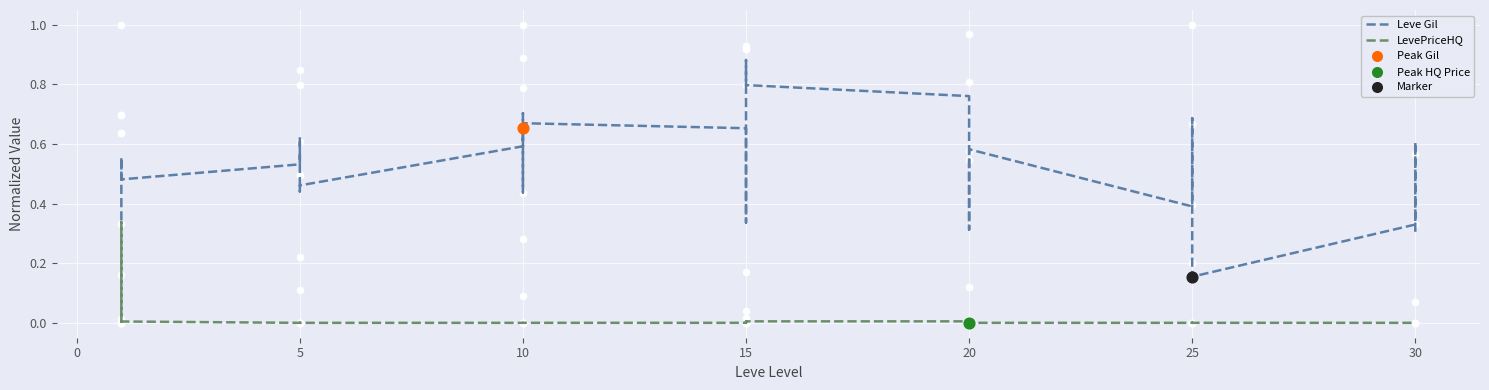

What is the total value across all series at 15?

0.7